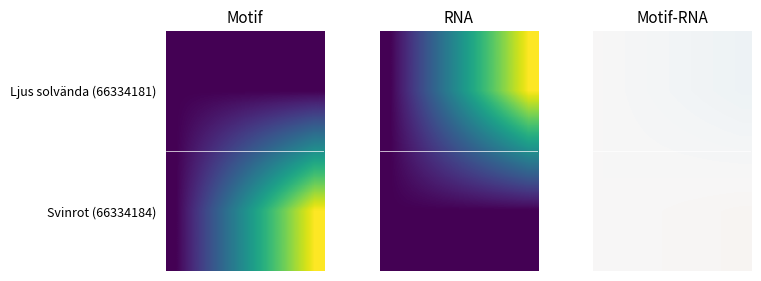

What is the sum of all Ljus solvända (66334181) values?

-0.2